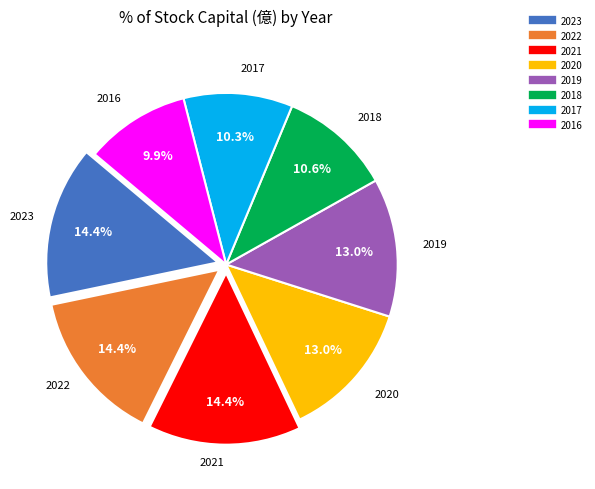

What percentage is NOT represented by 2016?

90.1%